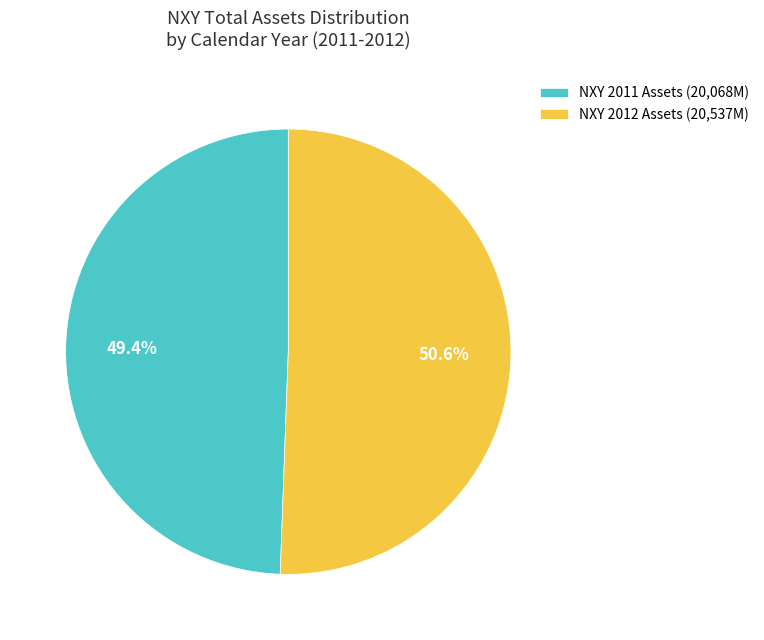

What is the total percentage of NXY 2011 Assets (20,068M) and NXY 2012 Assets (20,537M)?

100.0%